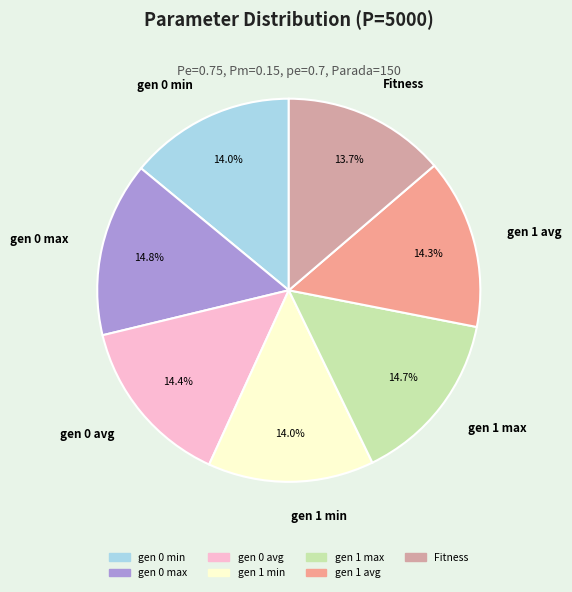

What percentage is NOT represented by gen 0 avg?

85.6%